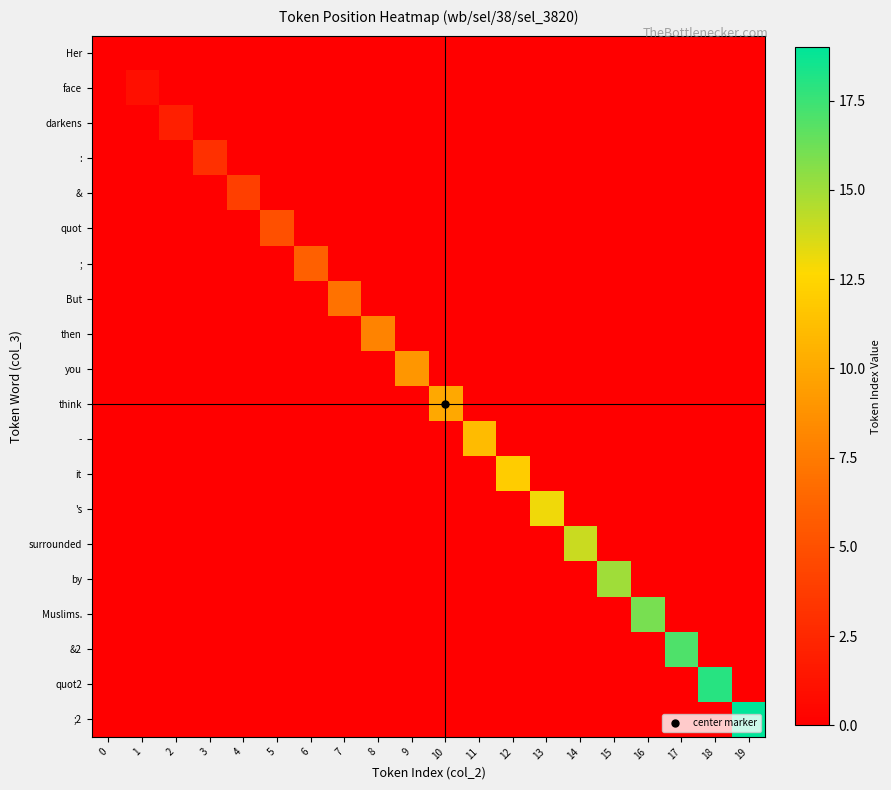

Reading right to left, what are all the values shown in this chart?

Her: 19=0	18=0	17=0	16=0	15=0	14=0	13=0	12=0	11=0	10=0	9=0	8=0	7=0	6=0	5=0	4=0	3=0	2=0	1=0	0=0
face: 19=0	18=0	17=0	16=0	15=0	14=0	13=0	12=0	11=0	10=0	9=0	8=0	7=0	6=0	5=0	4=0	3=0	2=0	1=1	0=0
darkens: 19=0	18=0	17=0	16=0	15=0	14=0	13=0	12=0	11=0	10=0	9=0	8=0	7=0	6=0	5=0	4=0	3=0	2=2	1=0	0=0
:: 19=0	18=0	17=0	16=0	15=0	14=0	13=0	12=0	11=0	10=0	9=0	8=0	7=0	6=0	5=0	4=0	3=3	2=0	1=0	0=0
&: 19=0	18=0	17=0	16=0	15=0	14=0	13=0	12=0	11=0	10=0	9=0	8=0	7=0	6=0	5=0	4=4	3=0	2=0	1=0	0=0
quot: 19=0	18=0	17=0	16=0	15=0	14=0	13=0	12=0	11=0	10=0	9=0	8=0	7=0	6=0	5=5	4=0	3=0	2=0	1=0	0=0
;: 19=0	18=0	17=0	16=0	15=0	14=0	13=0	12=0	11=0	10=0	9=0	8=0	7=0	6=6	5=0	4=0	3=0	2=0	1=0	0=0
But: 19=0	18=0	17=0	16=0	15=0	14=0	13=0	12=0	11=0	10=0	9=0	8=0	7=7	6=0	5=0	4=0	3=0	2=0	1=0	0=0
then: 19=0	18=0	17=0	16=0	15=0	14=0	13=0	12=0	11=0	10=0	9=0	8=8	7=0	6=0	5=0	4=0	3=0	2=0	1=0	0=0
you: 19=0	18=0	17=0	16=0	15=0	14=0	13=0	12=0	11=0	10=0	9=9	8=0	7=0	6=0	5=0	4=0	3=0	2=0	1=0	0=0
think: 19=0	18=0	17=0	16=0	15=0	14=0	13=0	12=0	11=0	10=10	9=0	8=0	7=0	6=0	5=0	4=0	3=0	2=0	1=0	0=0
-: 19=0	18=0	17=0	16=0	15=0	14=0	13=0	12=0	11=11	10=0	9=0	8=0	7=0	6=0	5=0	4=0	3=0	2=0	1=0	0=0
it: 19=0	18=0	17=0	16=0	15=0	14=0	13=0	12=12	11=0	10=0	9=0	8=0	7=0	6=0	5=0	4=0	3=0	2=0	1=0	0=0
's: 19=0	18=0	17=0	16=0	15=0	14=0	13=13	12=0	11=0	10=0	9=0	8=0	7=0	6=0	5=0	4=0	3=0	2=0	1=0	0=0
surrounded: 19=0	18=0	17=0	16=0	15=0	14=14	13=0	12=0	11=0	10=0	9=0	8=0	7=0	6=0	5=0	4=0	3=0	2=0	1=0	0=0
by: 19=0	18=0	17=0	16=0	15=15	14=0	13=0	12=0	11=0	10=0	9=0	8=0	7=0	6=0	5=0	4=0	3=0	2=0	1=0	0=0
Muslims.: 19=0	18=0	17=0	16=16	15=0	14=0	13=0	12=0	11=0	10=0	9=0	8=0	7=0	6=0	5=0	4=0	3=0	2=0	1=0	0=0
&2: 19=0	18=0	17=17	16=0	15=0	14=0	13=0	12=0	11=0	10=0	9=0	8=0	7=0	6=0	5=0	4=0	3=0	2=0	1=0	0=0
quot2: 19=0	18=18	17=0	16=0	15=0	14=0	13=0	12=0	11=0	10=0	9=0	8=0	7=0	6=0	5=0	4=0	3=0	2=0	1=0	0=0
;2: 19=19	18=0	17=0	16=0	15=0	14=0	13=0	12=0	11=0	10=0	9=0	8=0	7=0	6=0	5=0	4=0	3=0	2=0	1=0	0=0